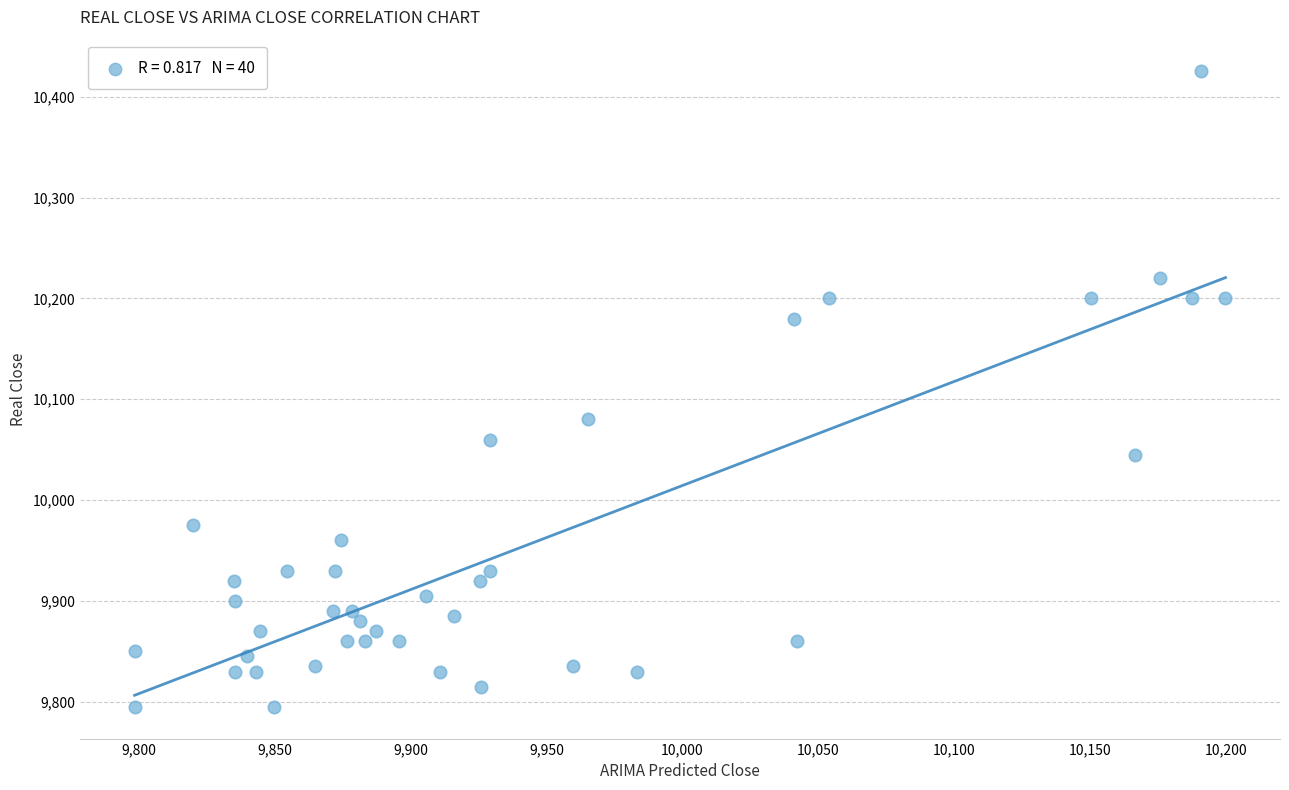

What is the range of Y values (max minus min)?

630